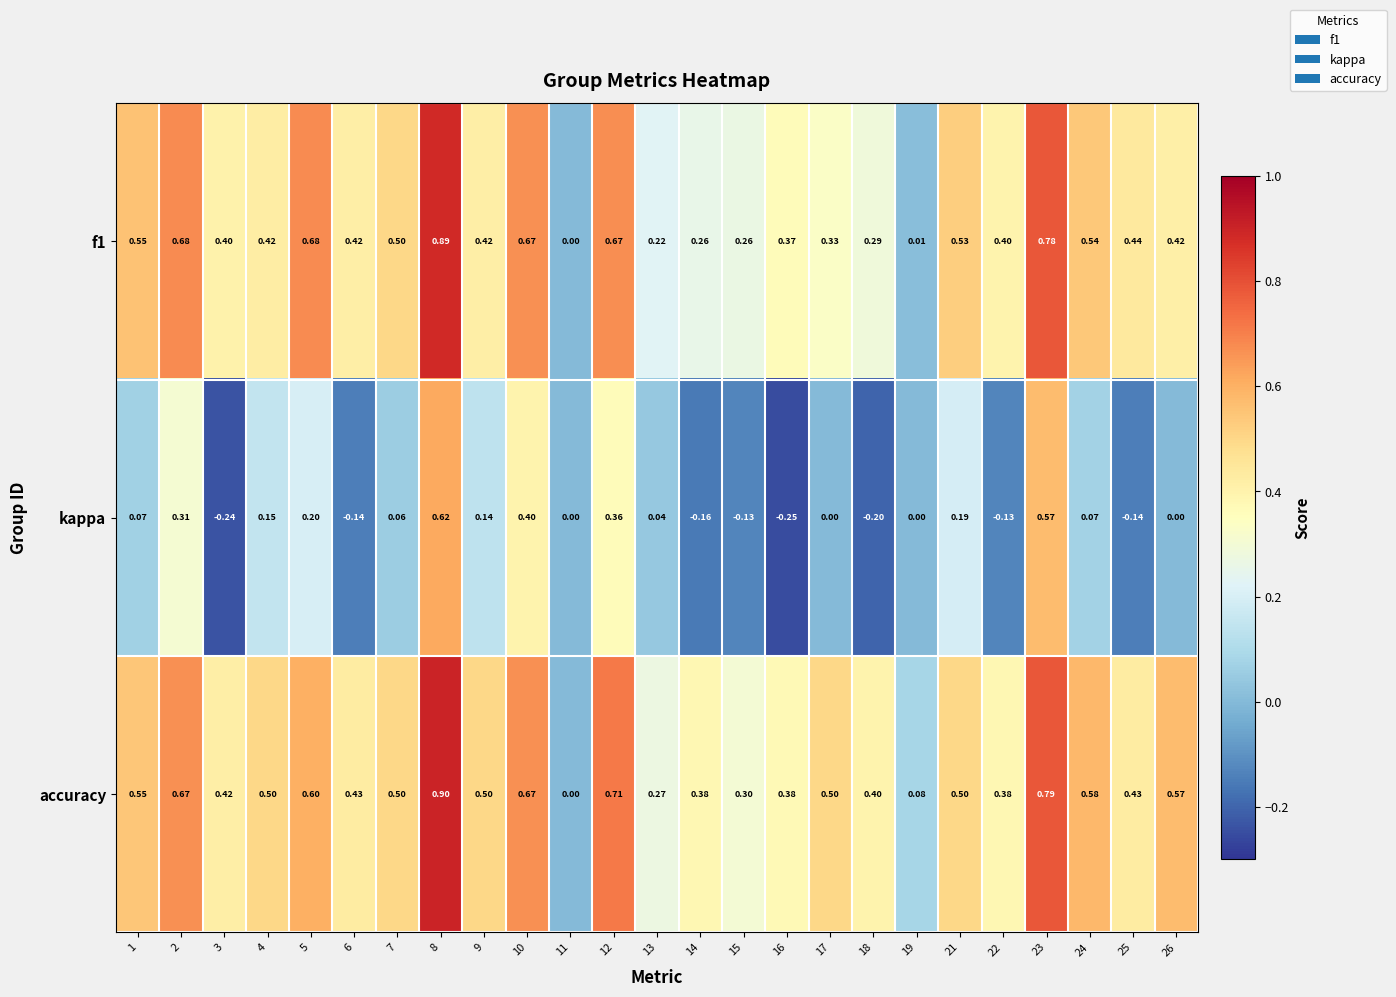

Which series has the widest spread of values?

accuracy